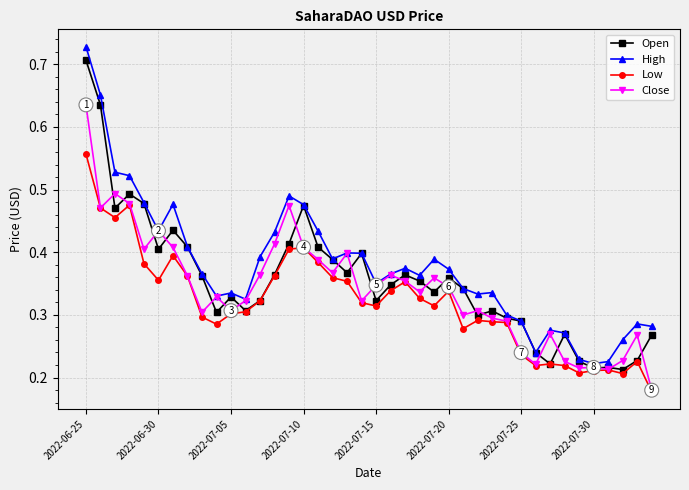

Which series has the largest total across all categories?

High